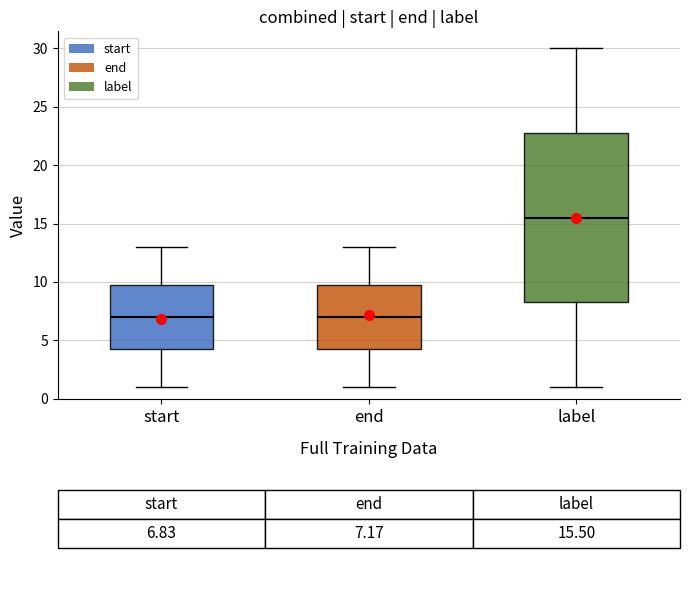

Where does the median line of the box for end sit on the y-axis? The values are not printed on the chart, so give them approximately, as read against the axis.

7.0